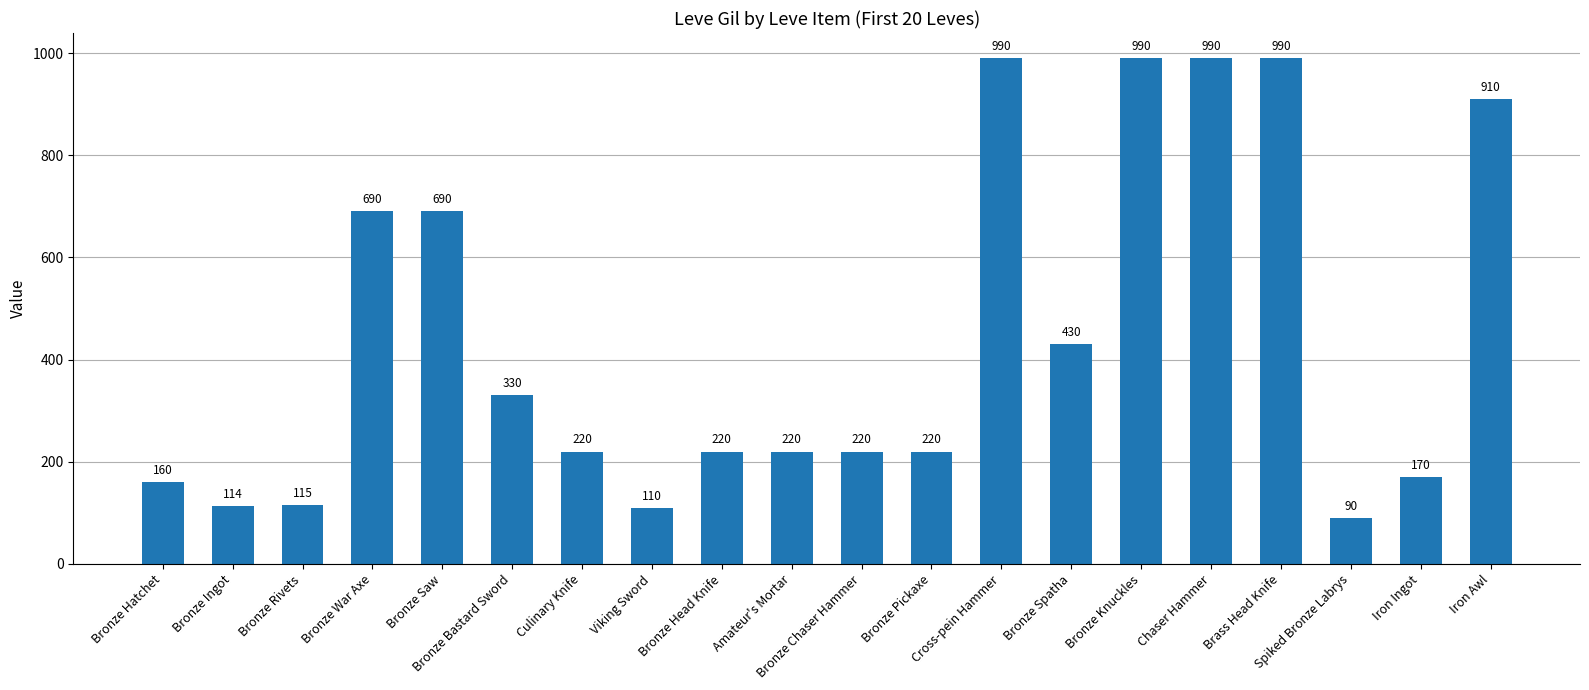

Is it true that the value at Culinary Knife is 220?

True